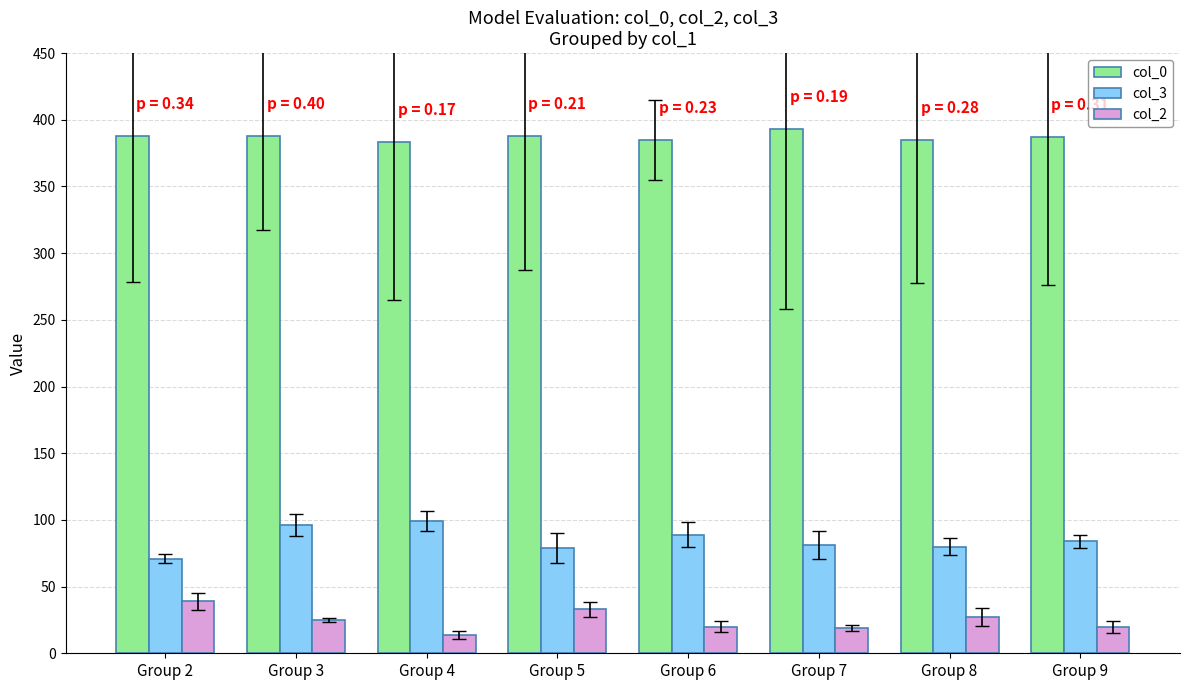

What is the value of the col_2 bar at the 4th from the left?

33